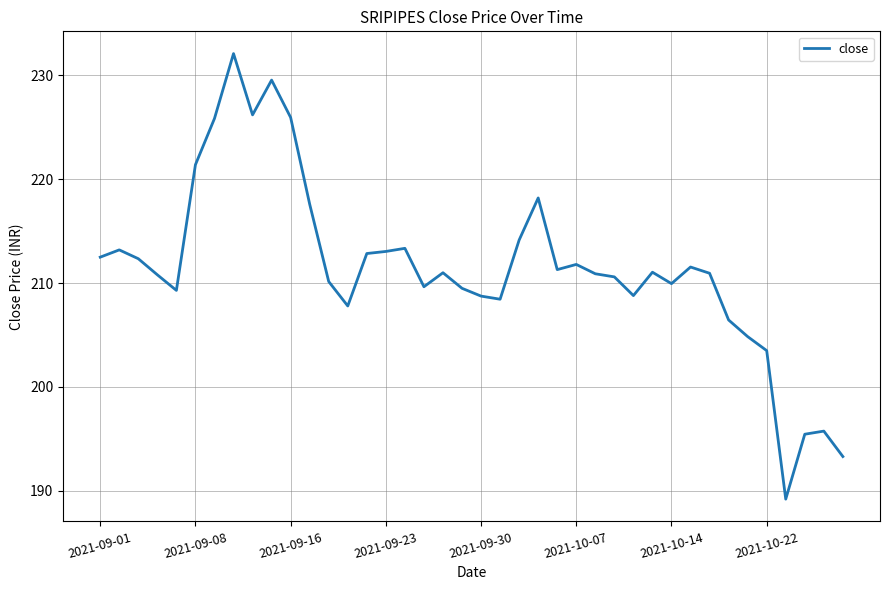

What is the difference between the maximum and minimum values?

42.9